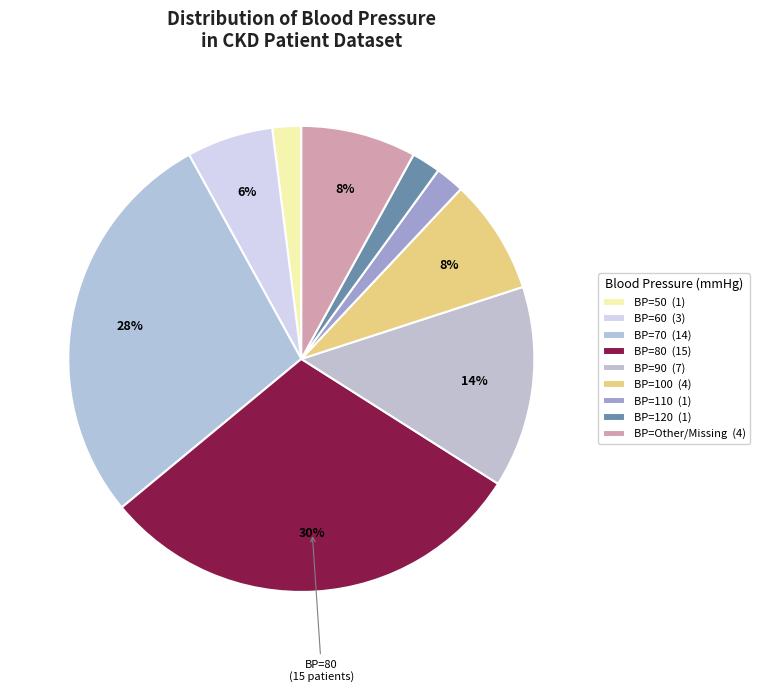

How many slices are in this pie chart?

9